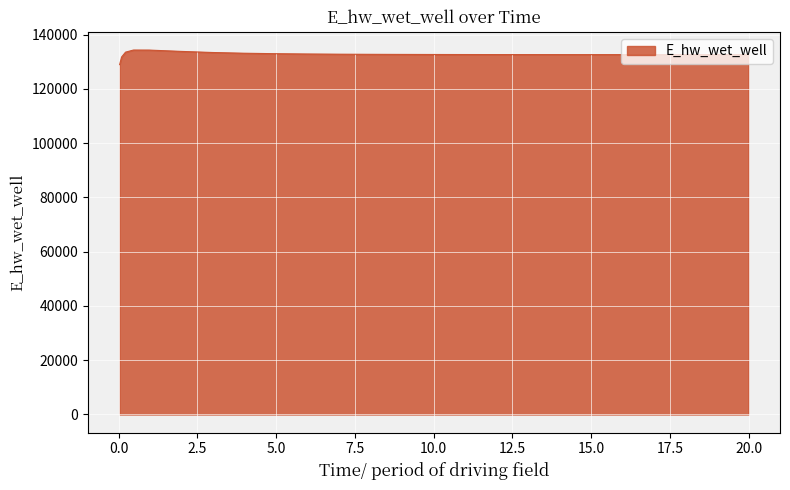

What is the greatest value displayed?

134321.3